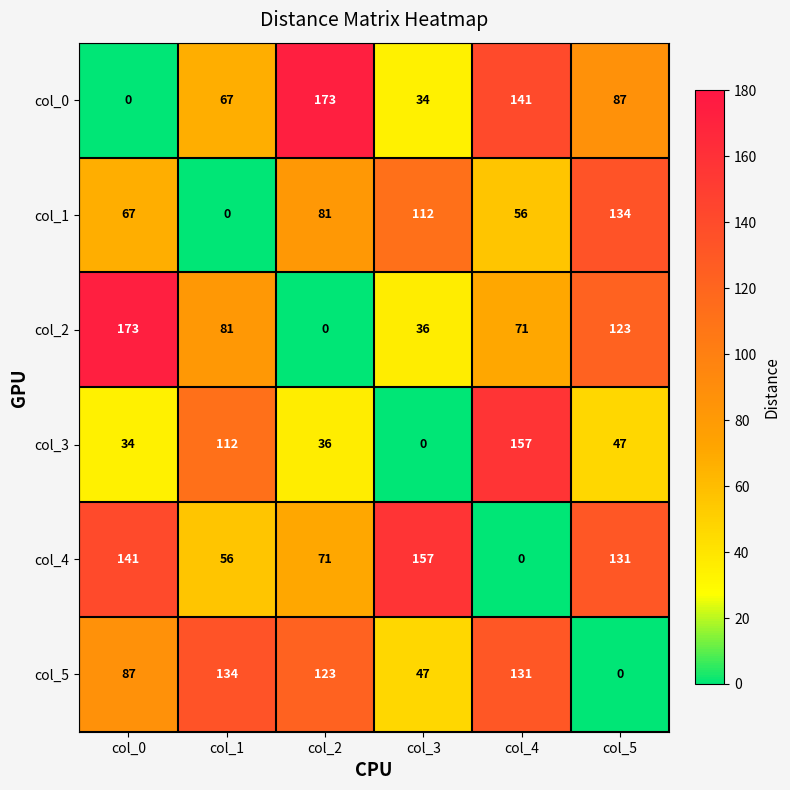

Which series has the largest total across all categories?

col_4